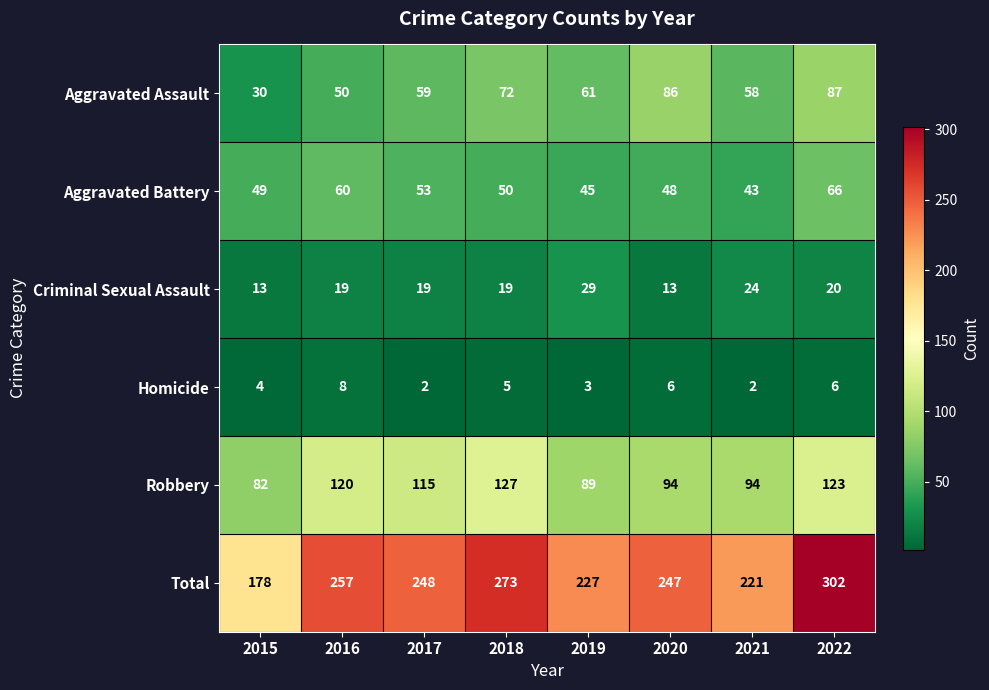

What is the difference between the second highest and second lowest values in the Homicide series?

4